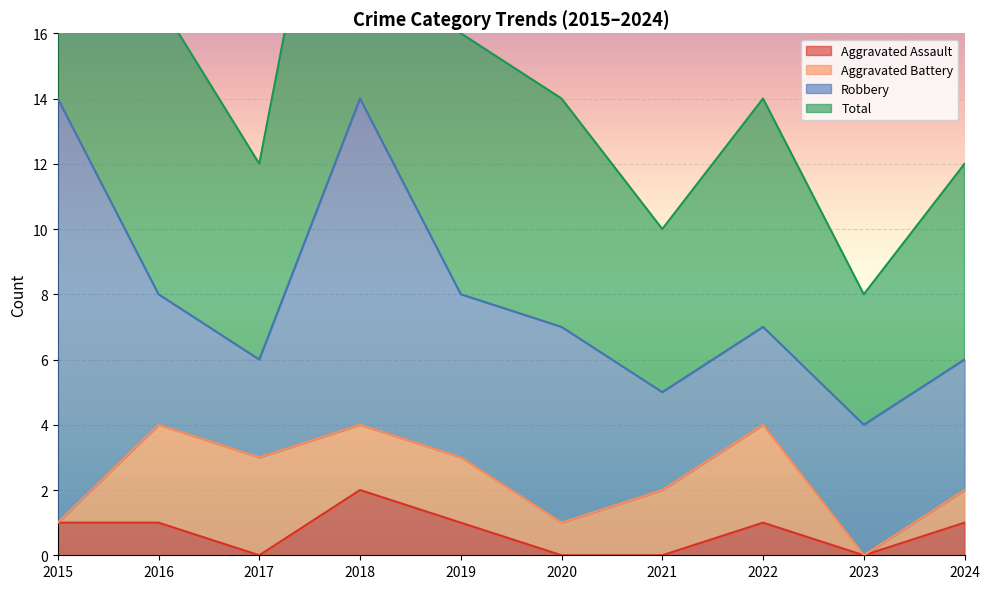

Is the value of Total at 2024 greater than the value of Aggravated Assault at 2020?

Yes